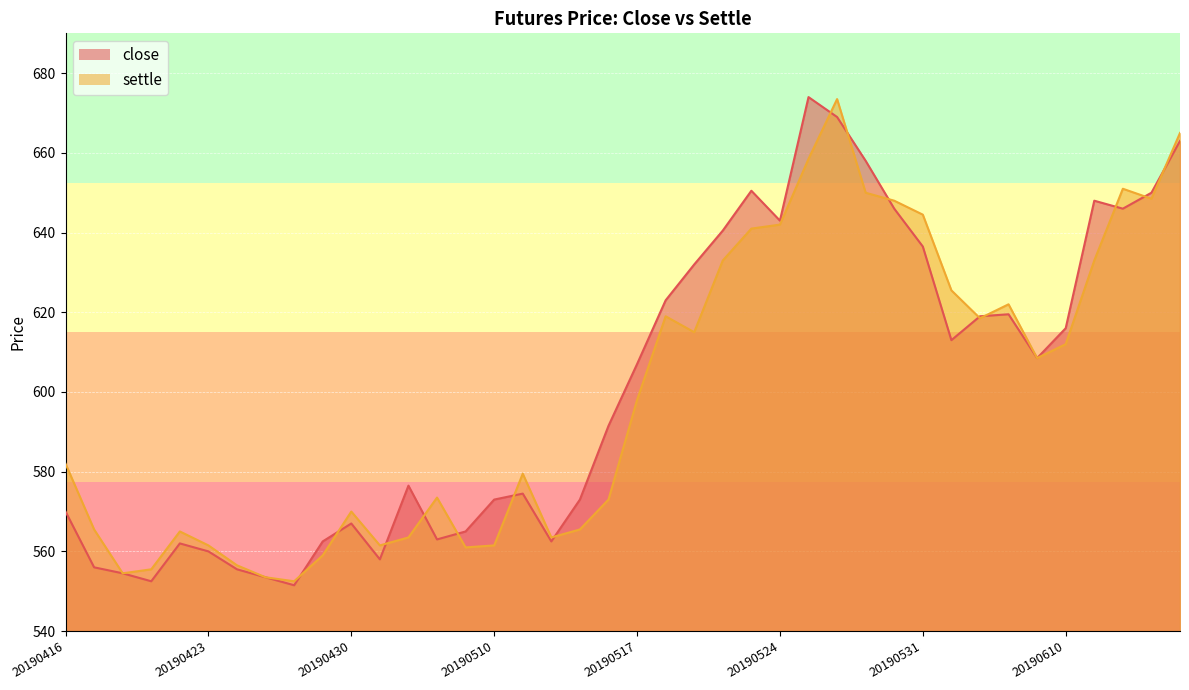

Reading left to right, extract all data points from this chart.

close: 20190416=570.0	20190417=556.0	20190418=554.5	20190419=552.5	20190422=562.0	20190423=560.0	20190424=555.5	20190425=553.5	20190426=551.5	20190429=562.5	20190430=567.0	20190506=558.0	20190507=576.5	20190508=563.0	20190509=565.0	20190510=573.0	20190513=574.5	20190514=562.5	20190515=573.0	20190516=591.5	20190517=607.0	20190520=623.0	20190521=632.0	20190522=640.5	20190523=650.5	20190524=643.0	20190527=674.0	20190528=669.0	20190529=658.0	20190530=646.0	20190531=636.5	20190603=613.0	20190604=619.0	20190605=619.5	20190606=608.5	20190610=616.0	20190611=648.0	20190612=646.0	20190613=650.0	20190614=663.0
settle: 20190416=582.0	20190417=565.5	20190418=554.5	20190419=555.5	20190422=565.0	20190423=561.5	20190424=556.5	20190425=553.5	20190426=552.5	20190429=559.0	20190430=570.0	20190506=561.5	20190507=563.5	20190508=573.5	20190509=561.0	20190510=561.5	20190513=579.5	20190514=563.5	20190515=565.5	20190516=573.0	20190517=598.0	20190520=619.0	20190521=615.0	20190522=633.0	20190523=641.0	20190524=642.0	20190527=658.5	20190528=673.5	20190529=650.0	20190530=648.0	20190531=644.5	20190603=625.5	20190604=618.5	20190605=622.0	20190606=608.5	20190610=612.0	20190611=633.0	20190612=651.0	20190613=648.5	20190614=665.0